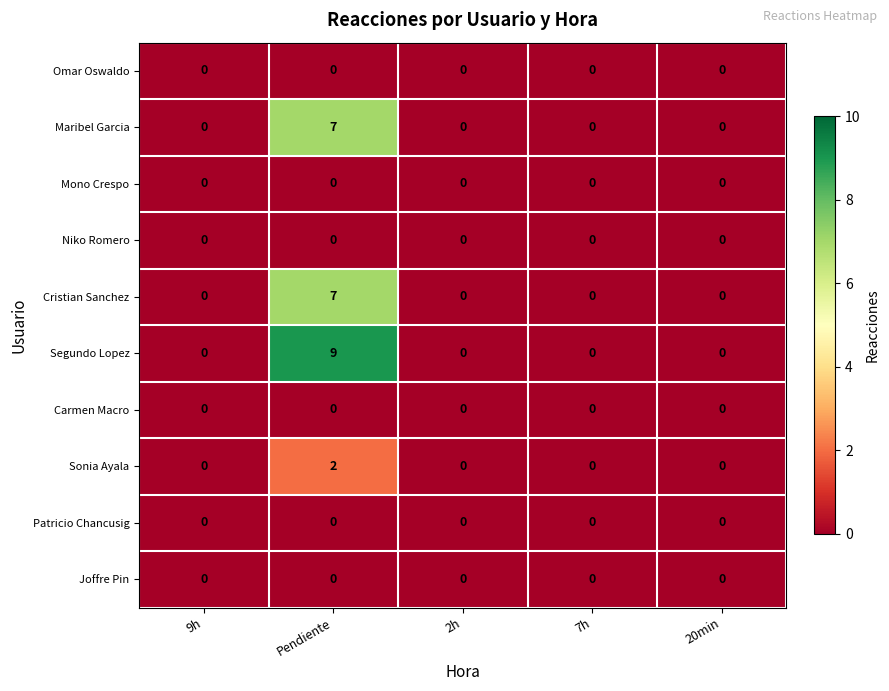

At how many categories does at least one series exceed 6?

1